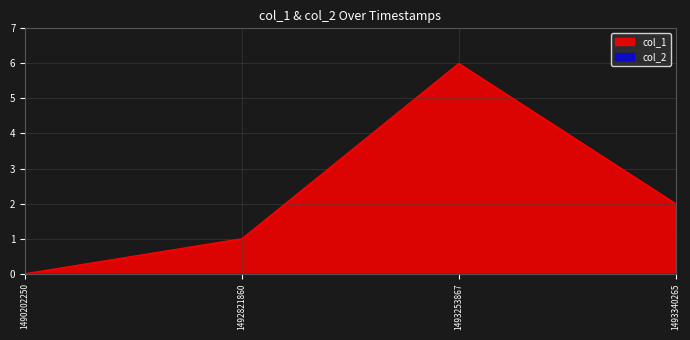

The col_1 series shows 8 at 1493253867. True or false?

False